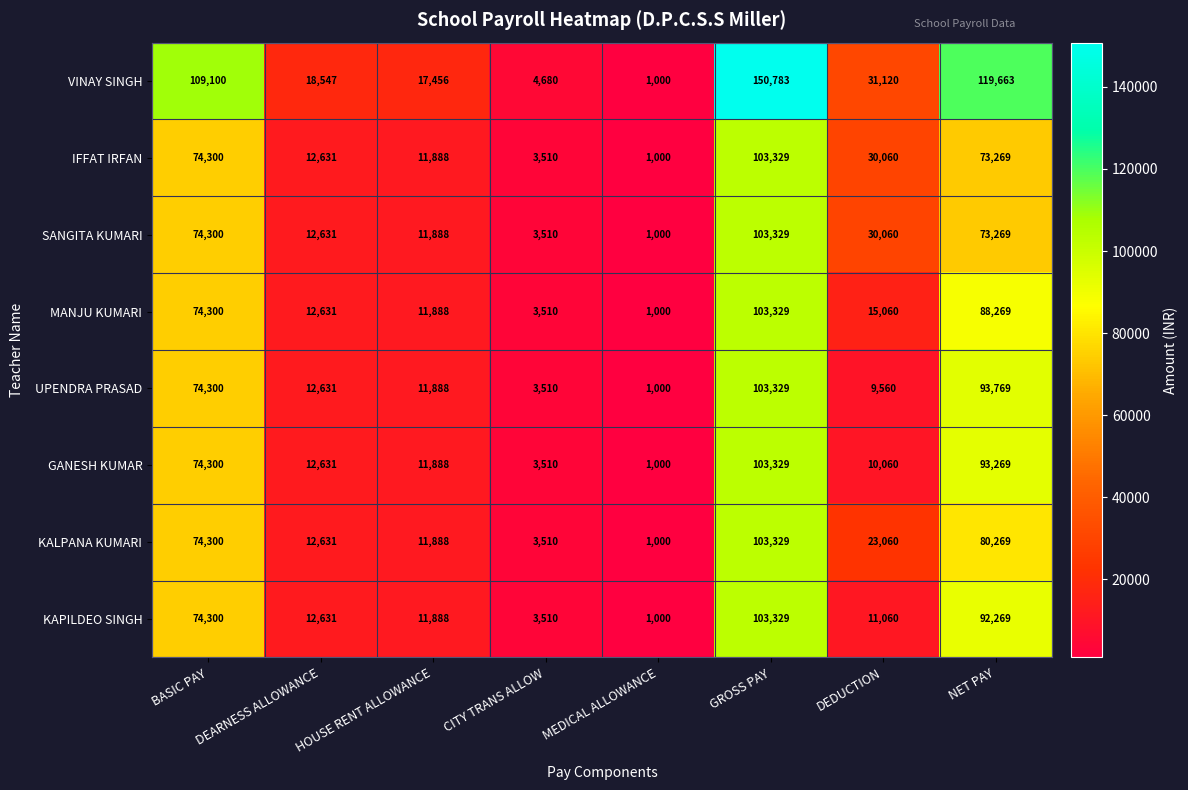

True or false: IFFAT IRFAN has a value of 103329 at GROSS PAY.

True